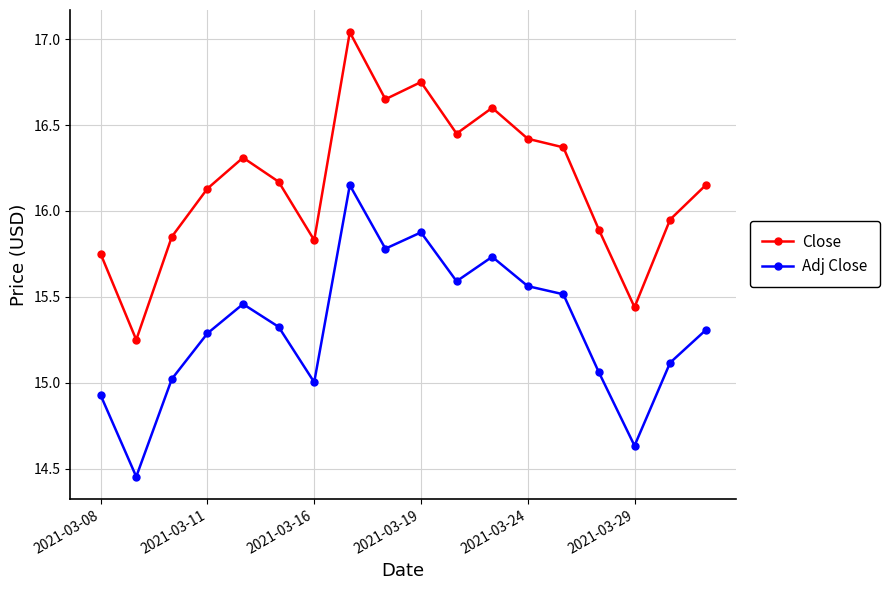

Which series has the widest spread of values?

Close